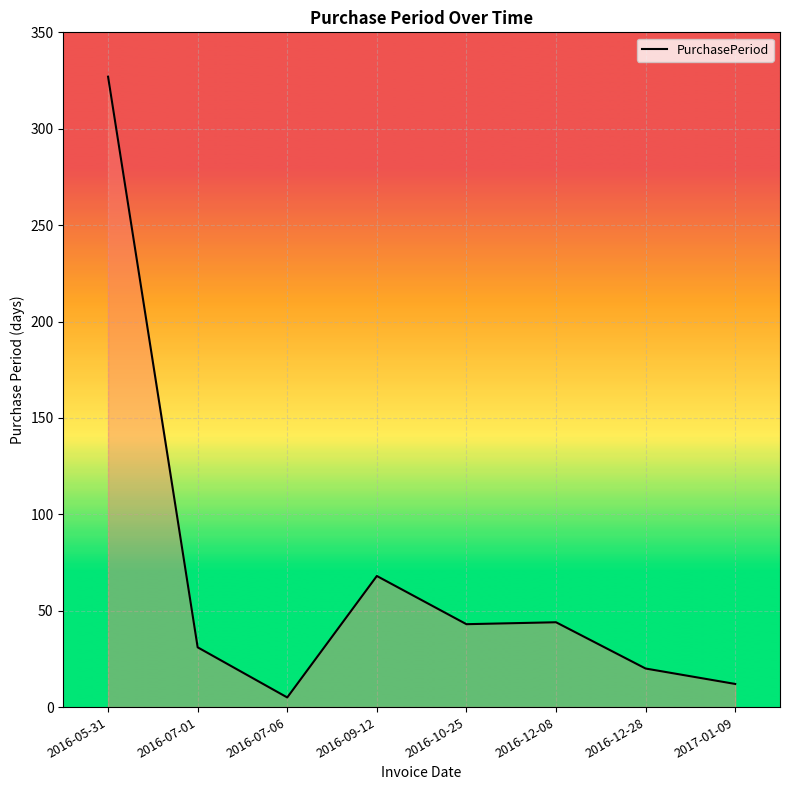

Approximately how many times larger is the value at 2016-09-12 compared to 2017-01-09?

5.7